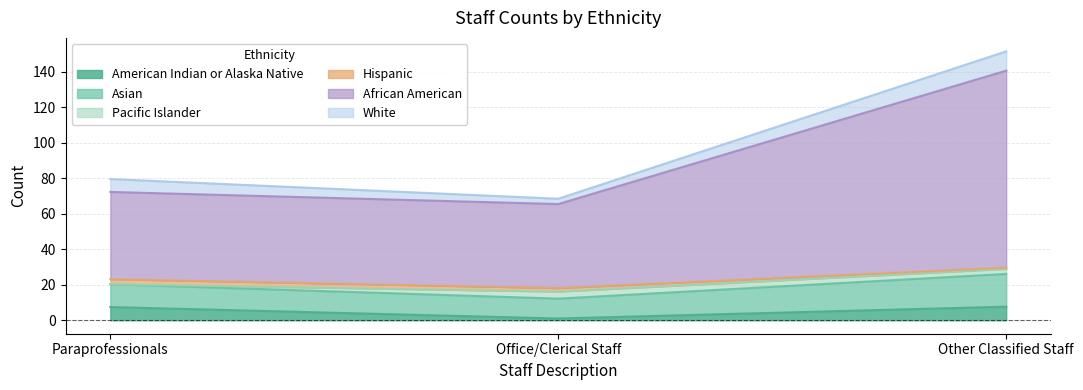

What is the maximum value for American Indian or Alaska Native?

7.7